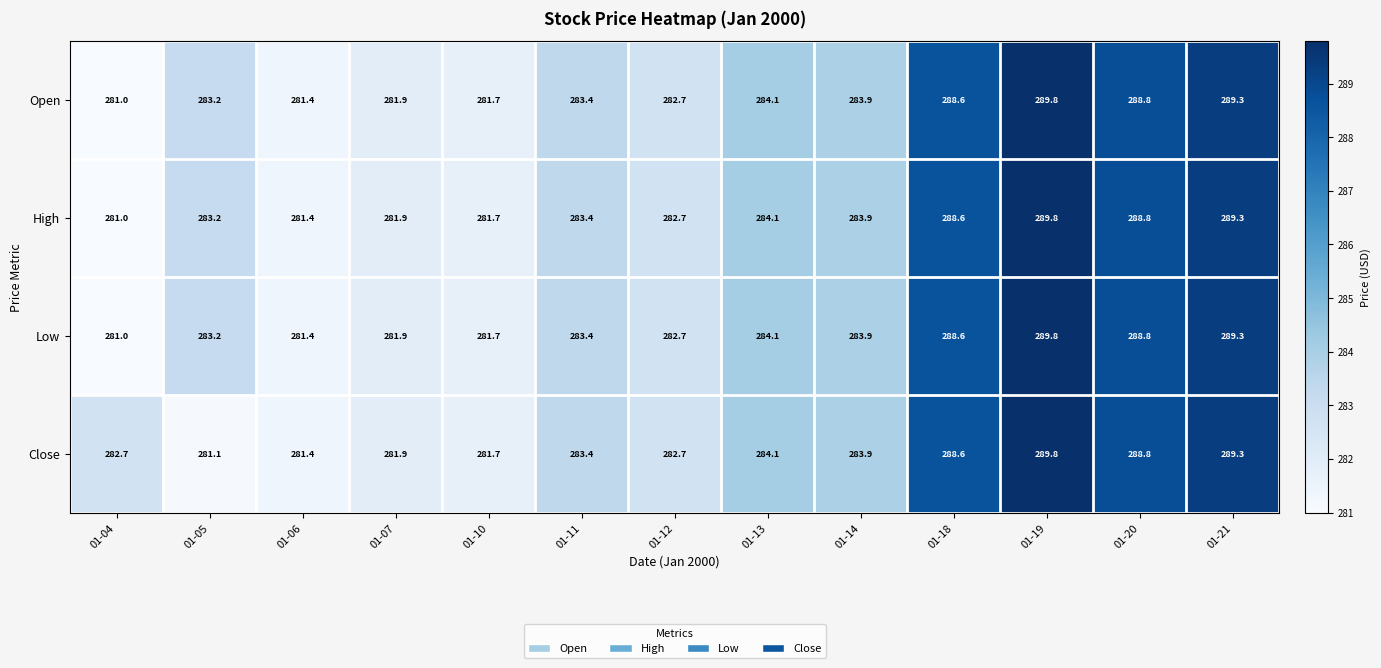

What is the total value across all series at 01-14?

1135.6